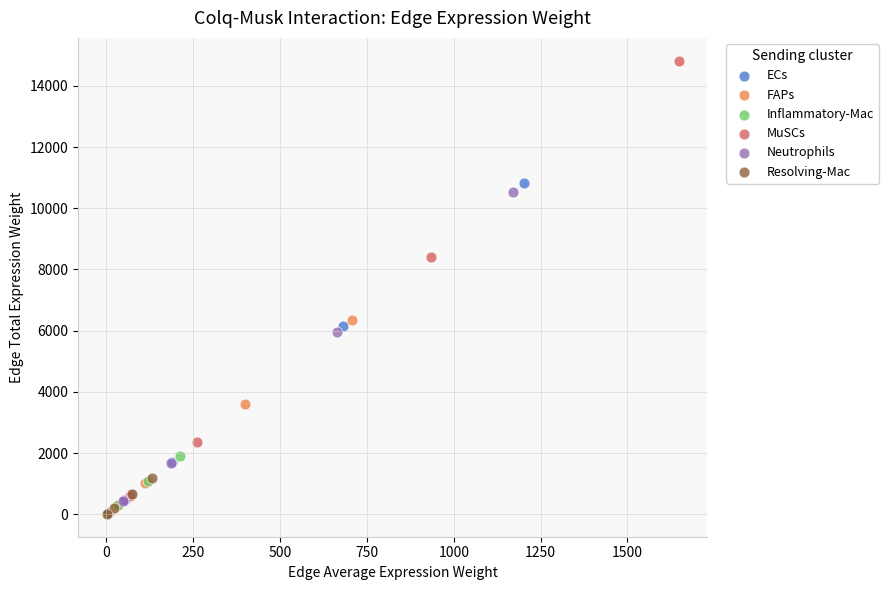

Which series reaches the maximum Y coordinate?

MuSCs